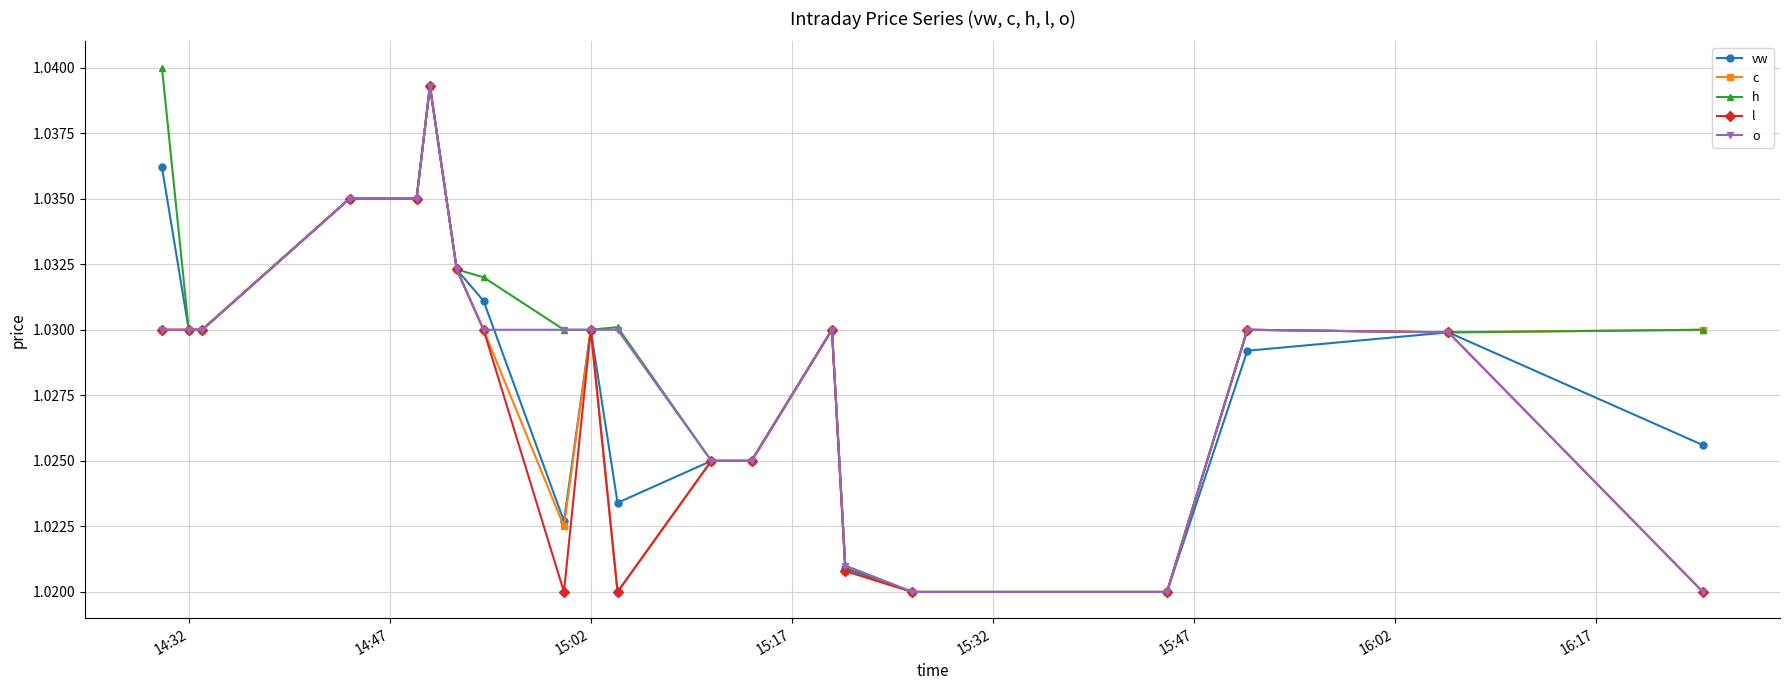

How many vw values are between 1 and 2?

20